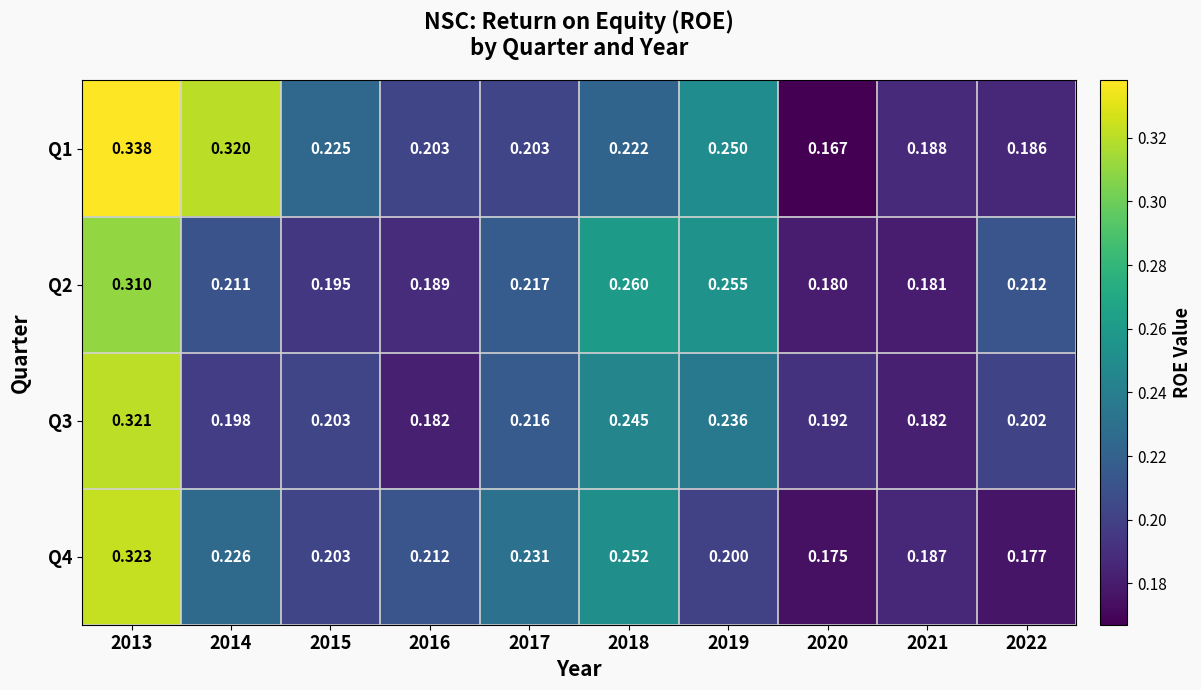

Which has a higher value, 2020 or 2015?

2015